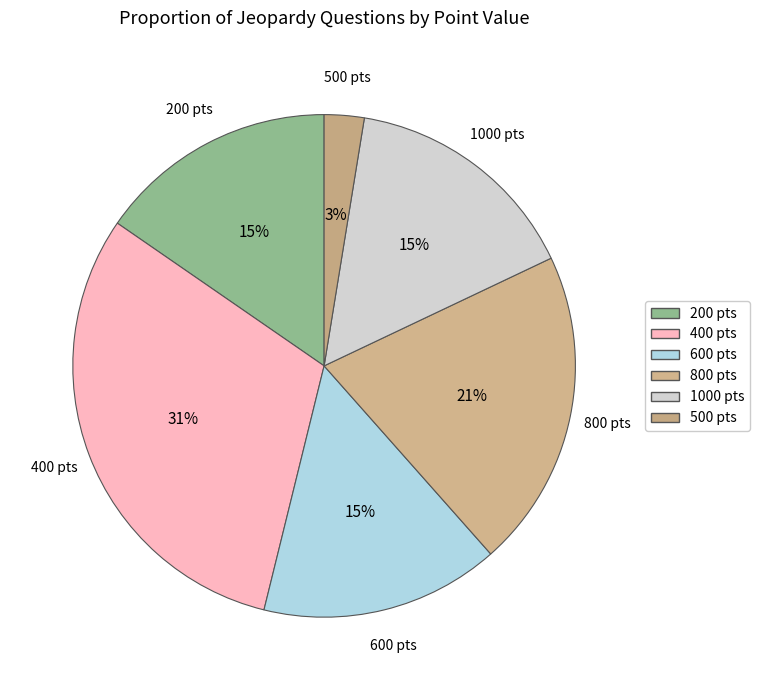

To the nearest percent, what portion does 600 represent?

15%